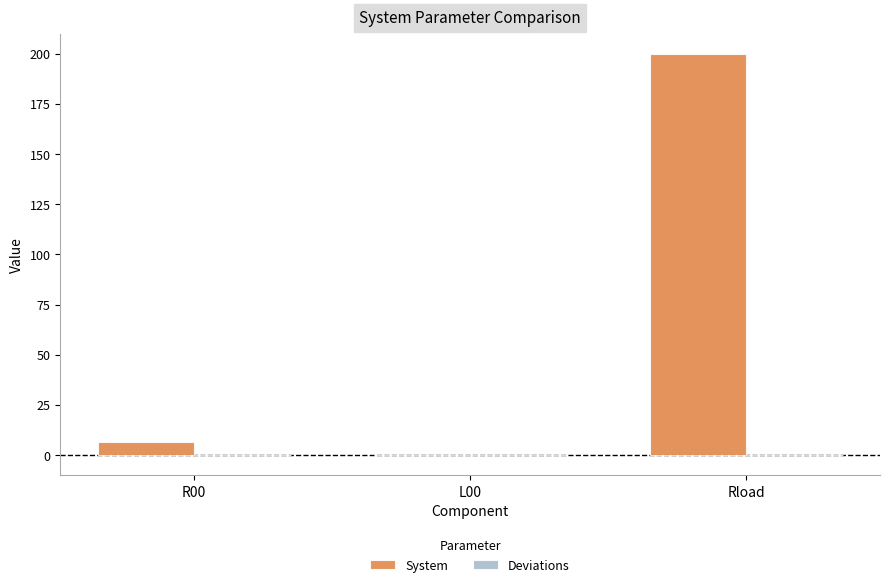

At which category does the chart reach its peak across all series?

Rload